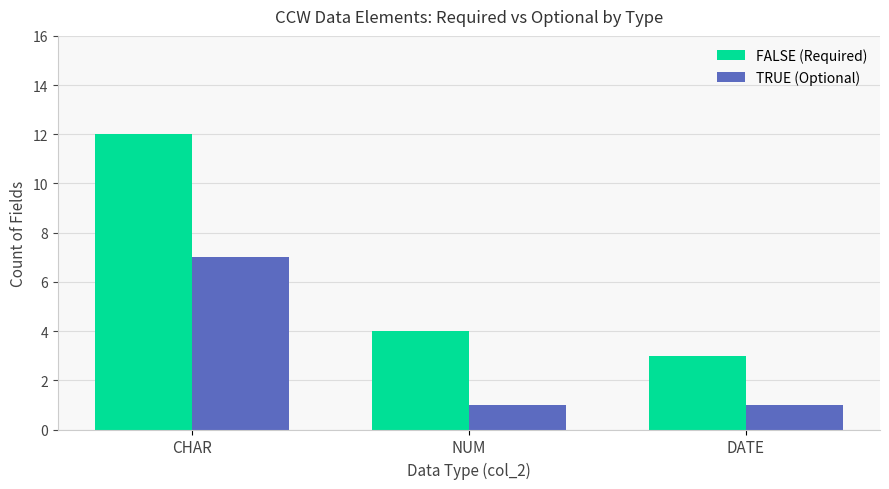

Reading right to left, extract all data points from this chart.

FALSE (Required): 3	4	12
TRUE (Optional): 1	1	7